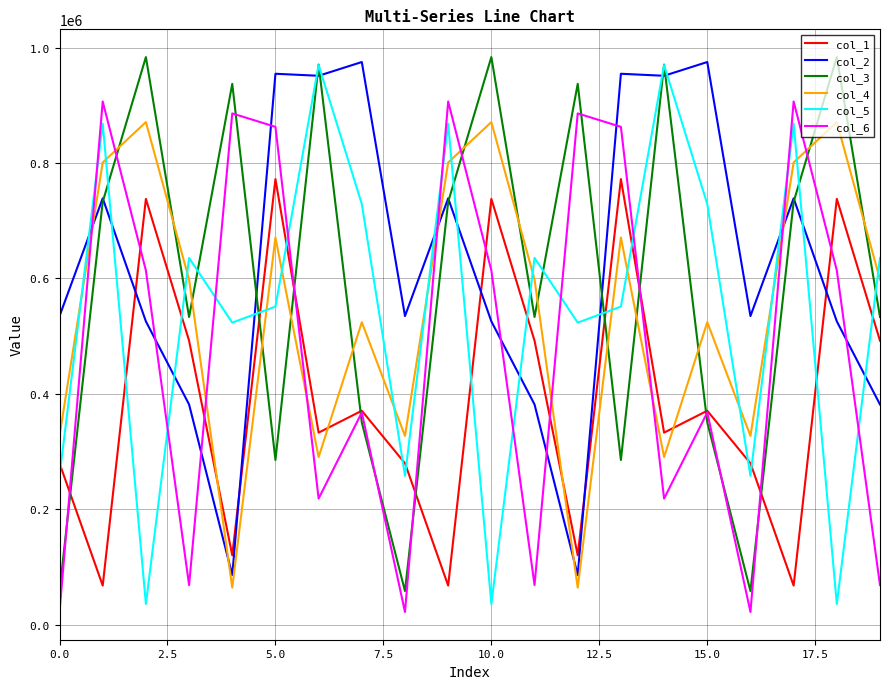

How many intersections are there between col_5 and col_6?

10